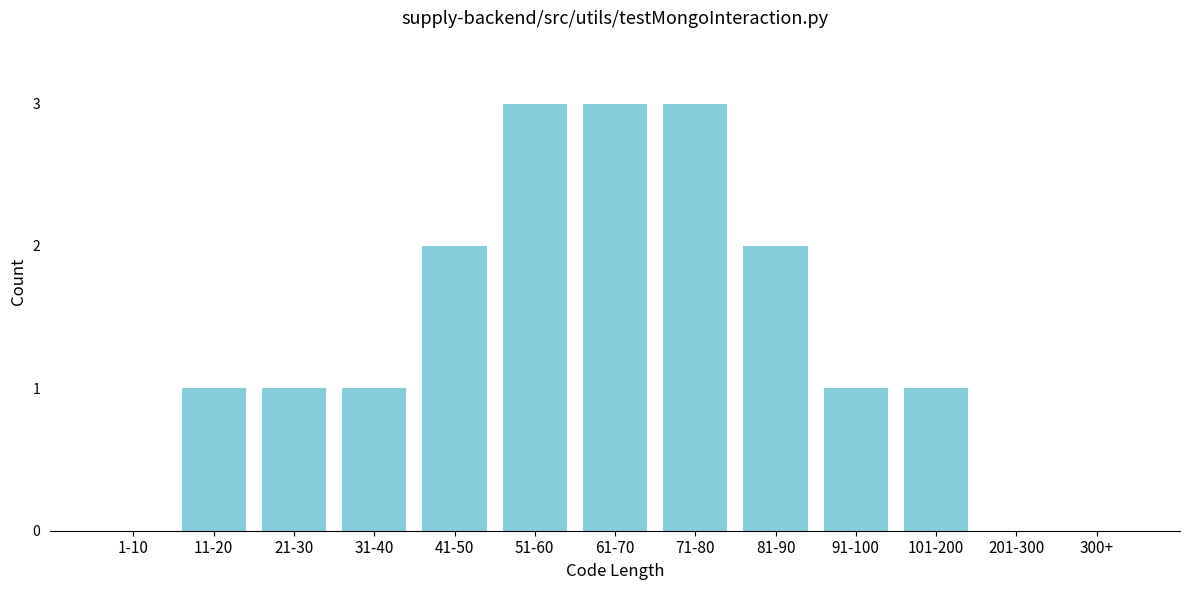

Reading left to right, extract all data points from this chart.

1-10=0	11-20=1	21-30=1	31-40=1	41-50=2	51-60=3	61-70=3	71-80=3	81-90=2	91-100=1	101-200=1	201-300=0	300+=0